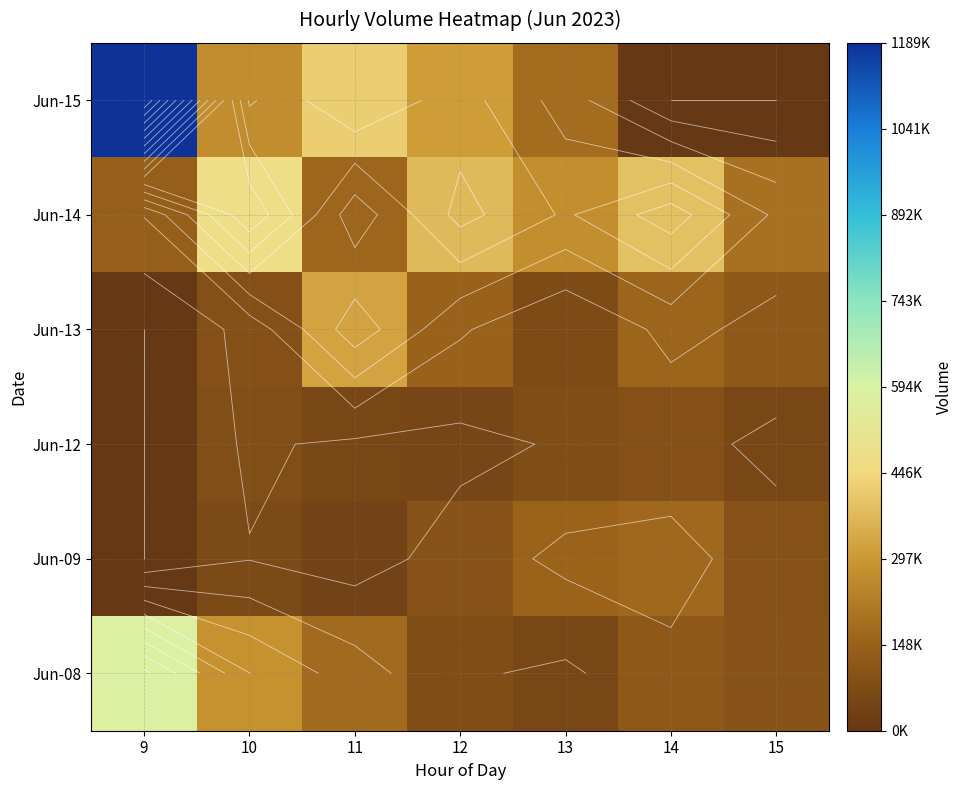

Where does the Jun-14 series first go above 269860?

10